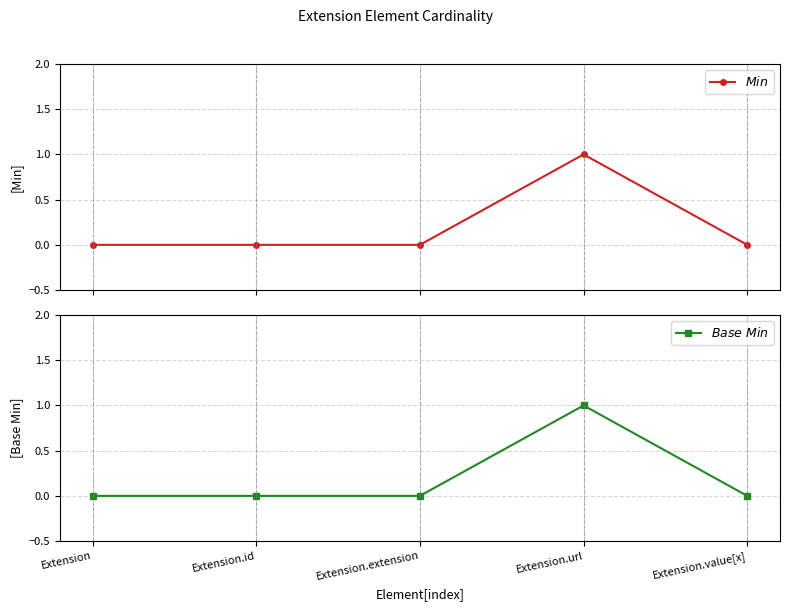

The value of $Min$ at Extension.id is -1. True or false?

False